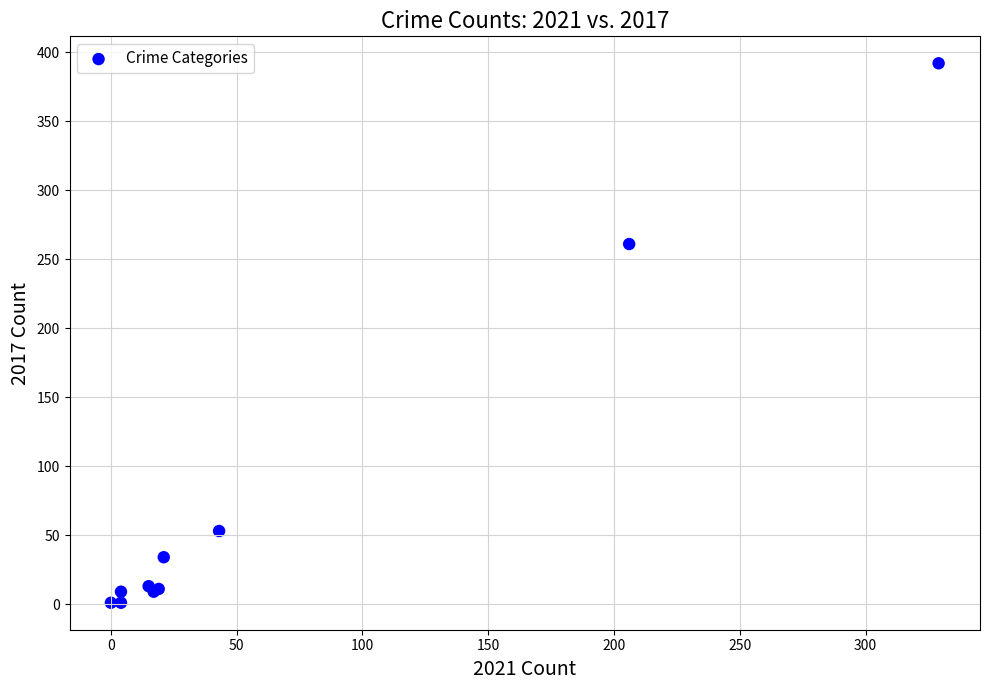

What Y value in the scatter plot is closest to 196?

261